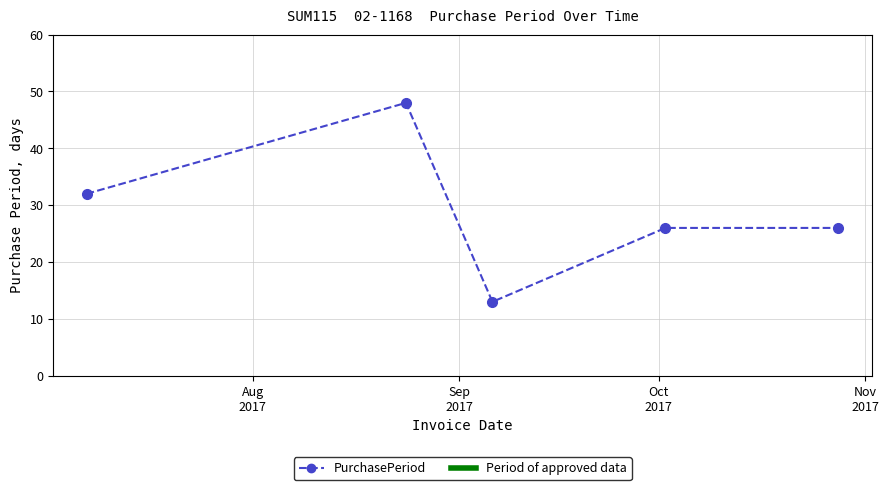

What is the value of the 3rd point from the left?

13